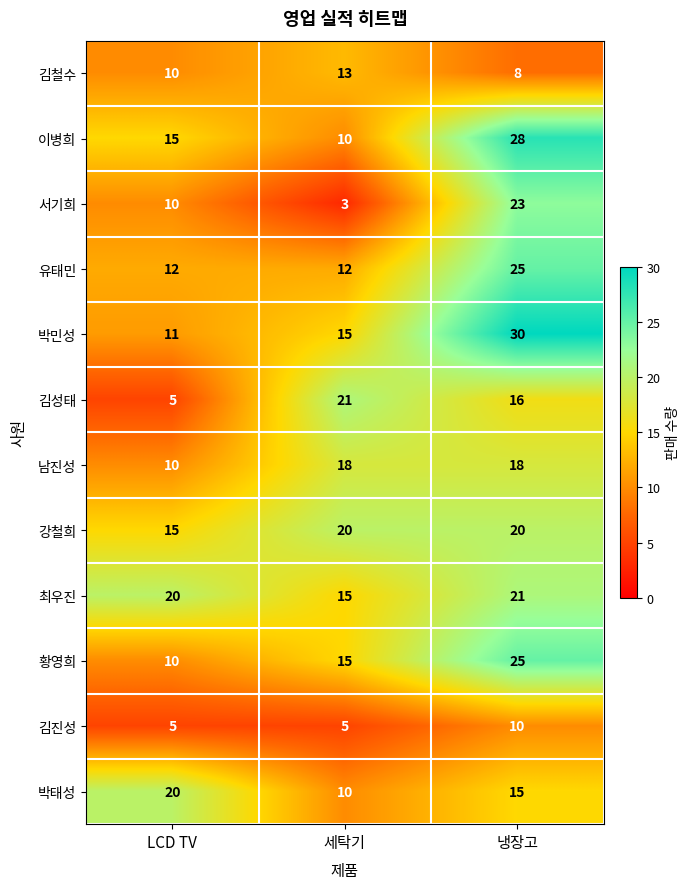

The value of 박민성 at 냉장고 is 41. True or false?

False